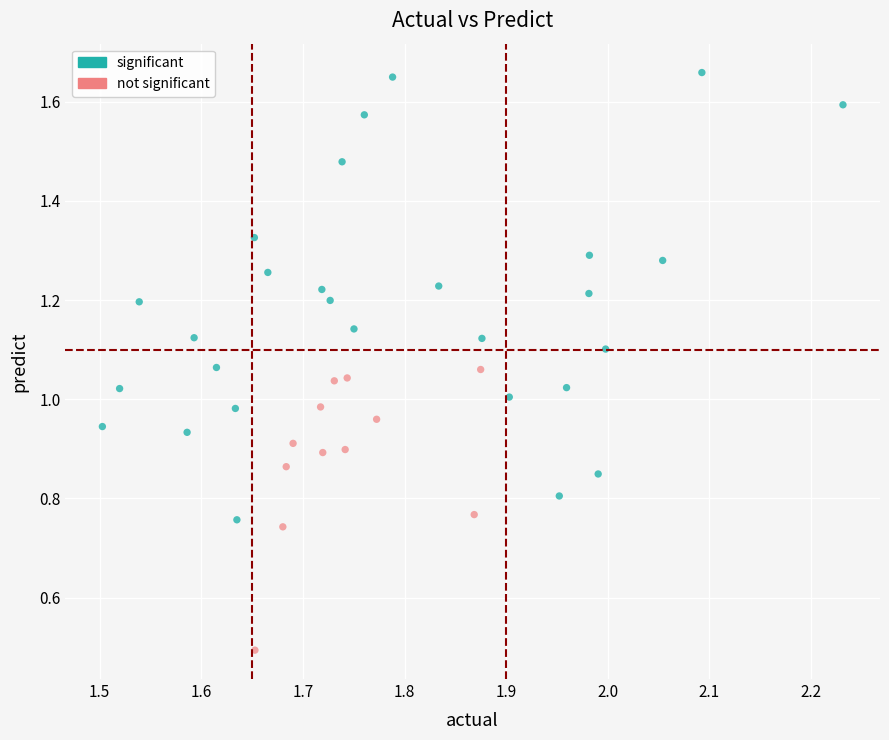

Which series has the widest spread of Y values?

significant